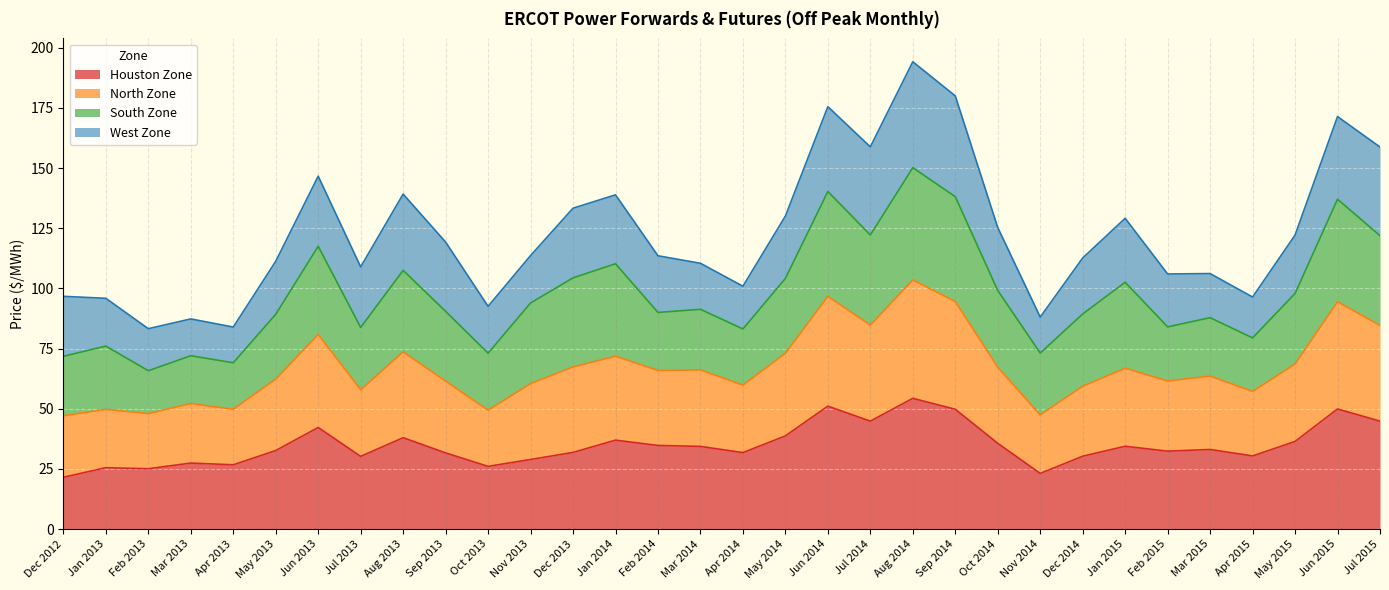

What is the label of the 18th point from the left?

May 2014